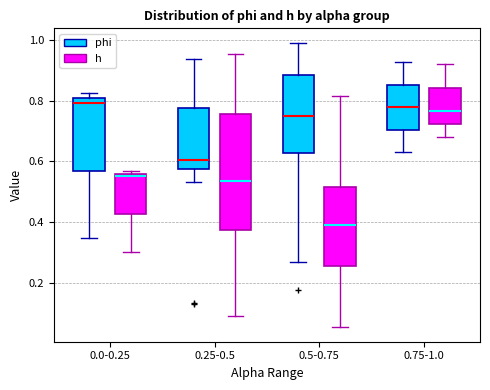

Where is the lower edge of the box for 0.0-0.25 (phi) on the y-axis? The values are not printed on the chart, so give them approximately, as read against the axis.

0.56